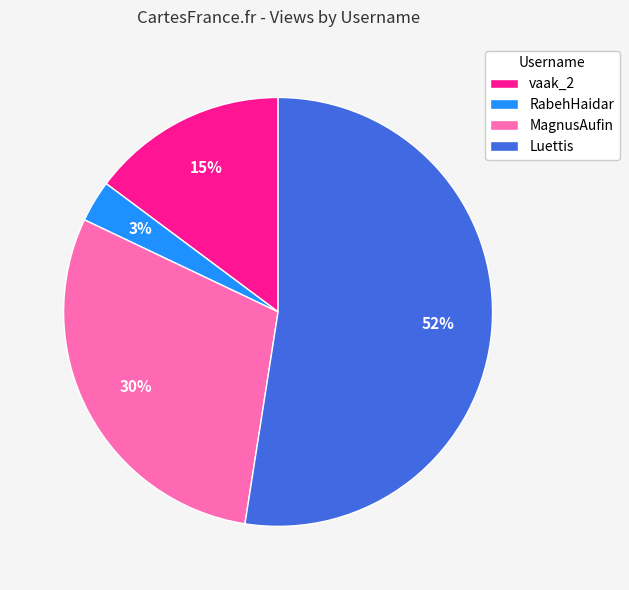

Count the number of slices in the pie.

4